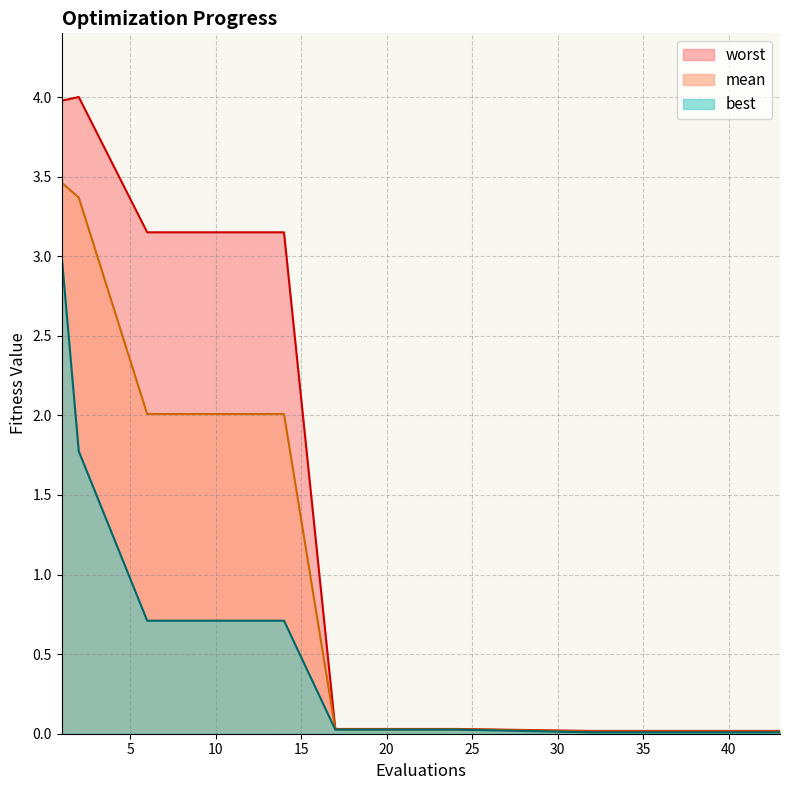

True or false: worst and mean intersect in this chart.

False